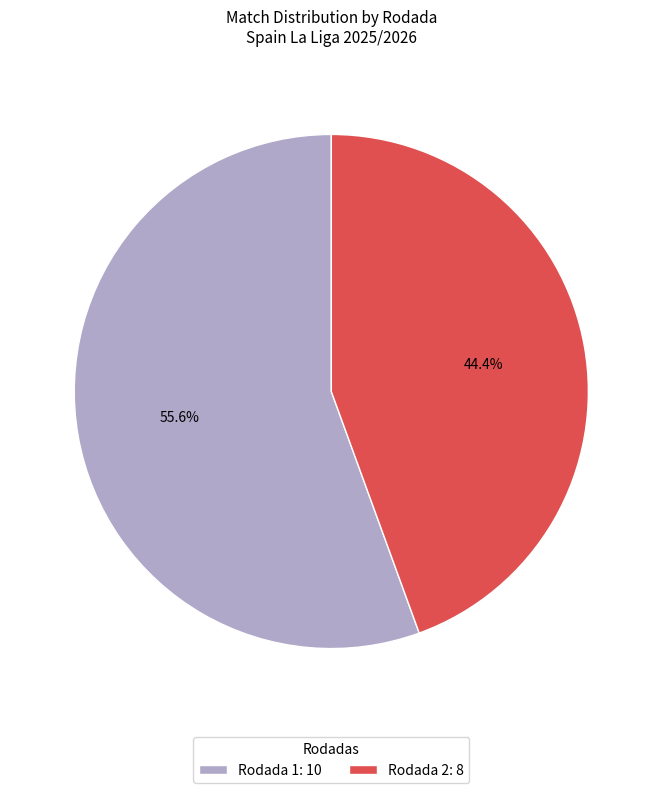

What is the total percentage of Rodada 2 and Rodada 1?

100.0%